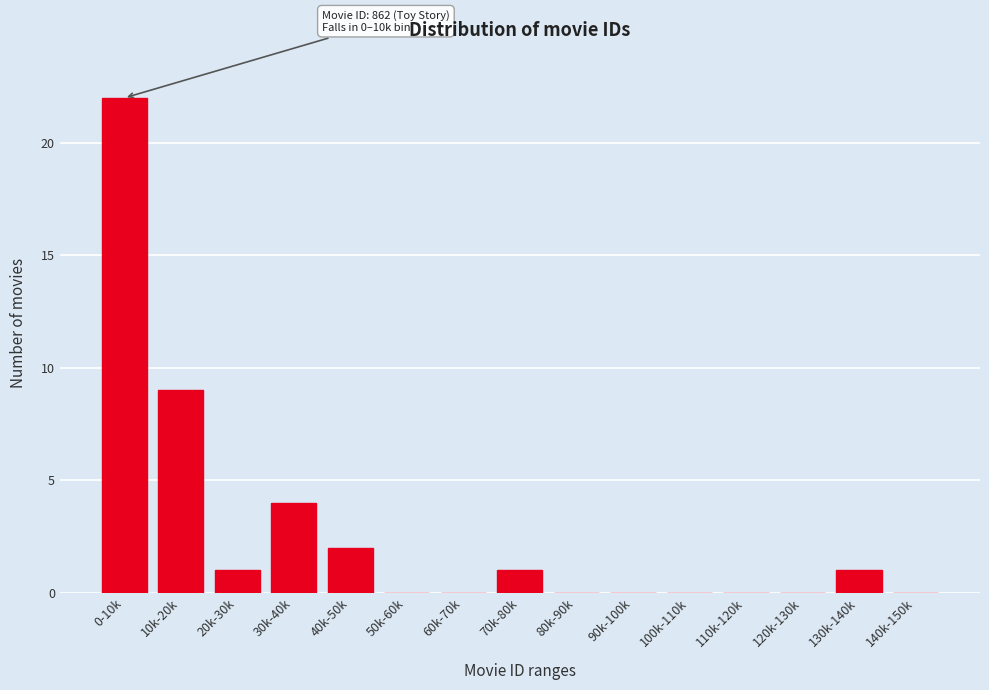

Reading left to right, transcribe all the data shown in this chart.

0-10k=22	10k-20k=9	20k-30k=1	30k-40k=4	40k-50k=2	50k-60k=0	60k-70k=0	70k-80k=1	80k-90k=0	90k-100k=0	100k-110k=0	110k-120k=0	120k-130k=0	130k-140k=1	140k-150k=0